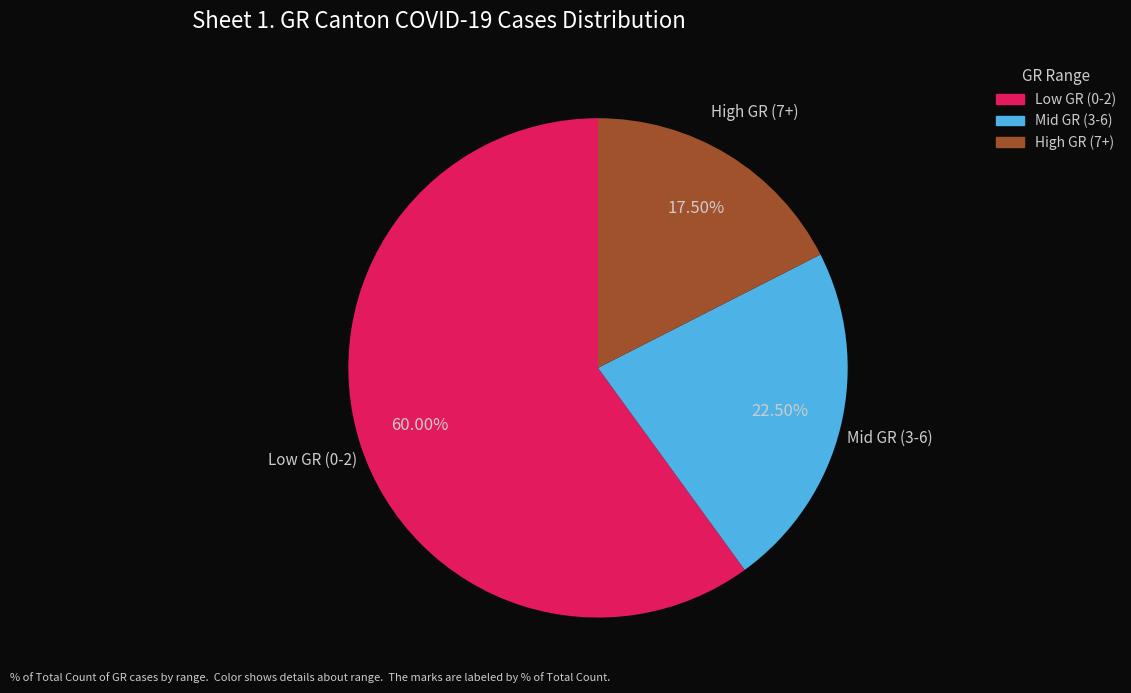

Rank the categories by value from highest to lowest.

Low GR (0-2), Mid GR (3-6), High GR (7+)